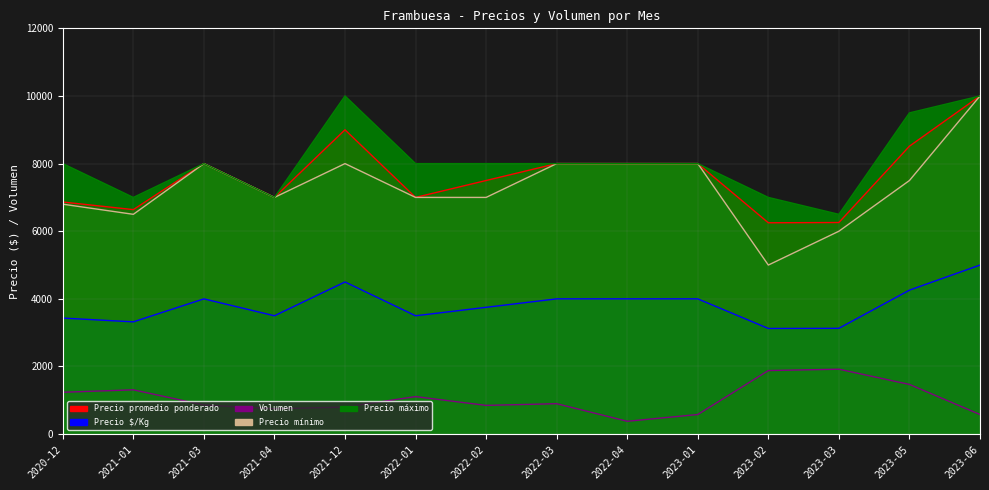

Where is the first local maximum for Precio máximo?

2021-03